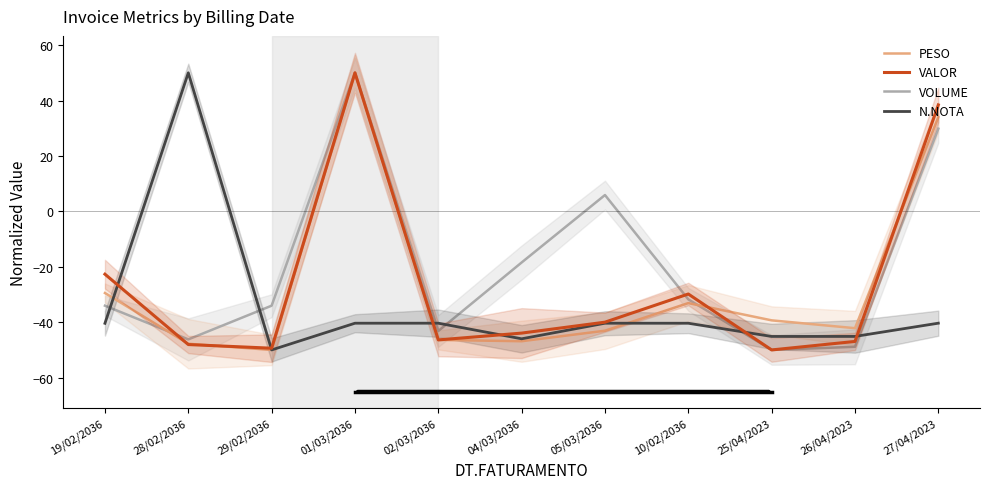

At which category does the chart reach its peak across all series?

01/03/2036